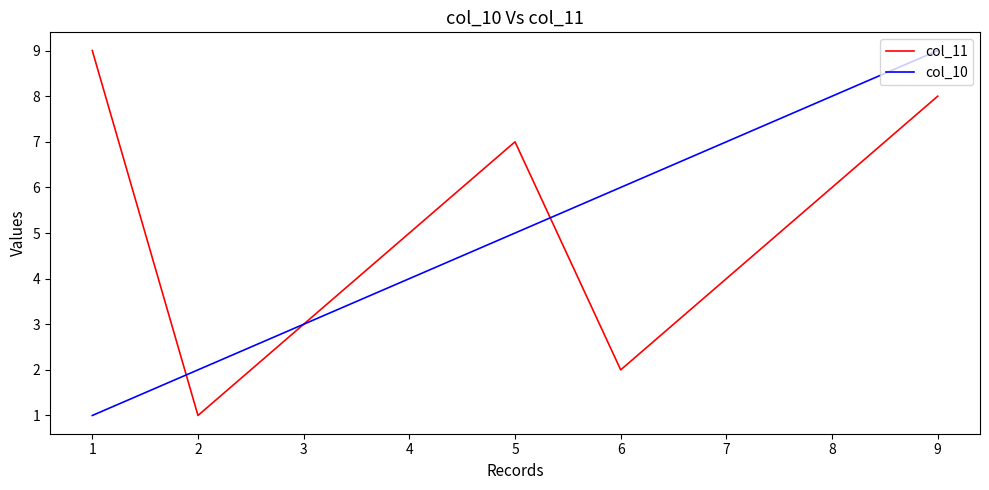

True or false: col_11 has a value of 1 at 2.

True